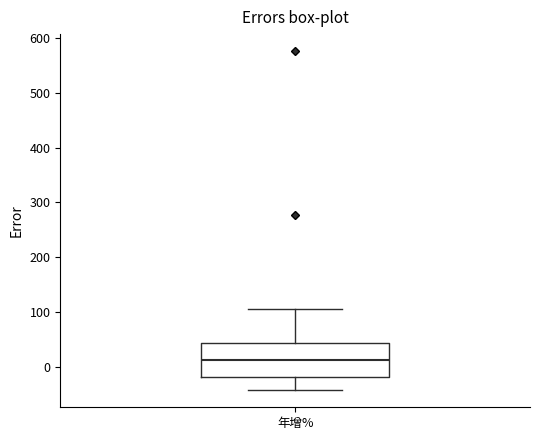

Transcribe this box plot: give where the median line is, the range the box spans, and where the two whiskers end, as read against the y-axis. The values are not printed on the chart, so give them approximately, as read against the axis.

median 10, box -20 to 40, whiskers -40 to 110